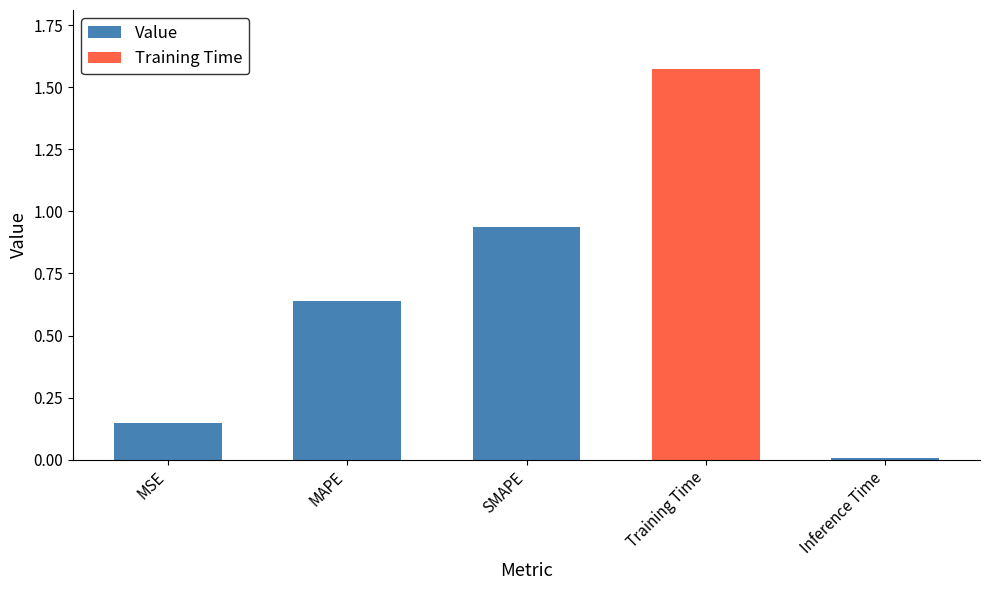

Does the chart contain stacked bars?

No